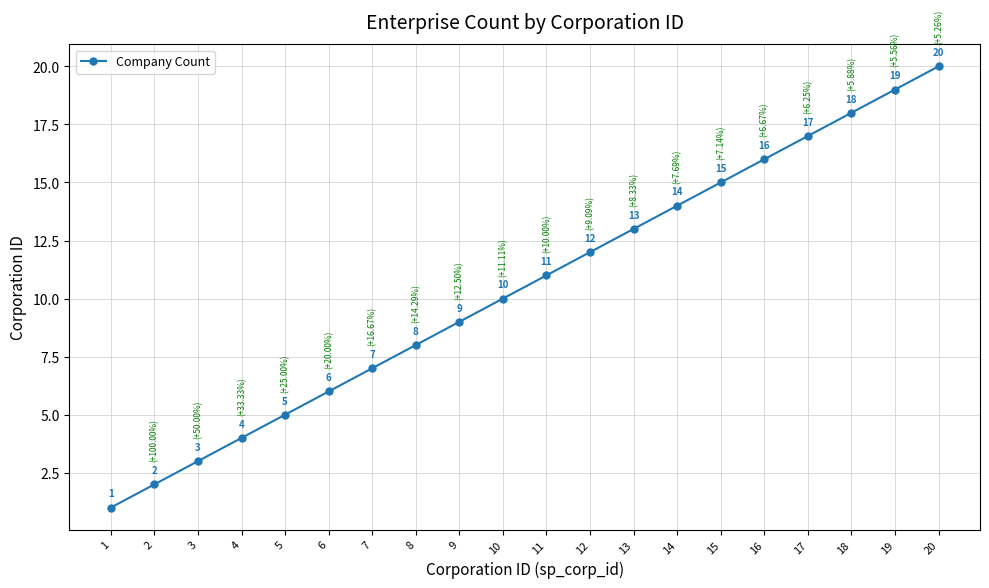

Reading left to right, list all the values displayed in this chart.

1	2	3	4	5	6	7	8	9	10	11	12	13	14	15	16	17	18	19	20